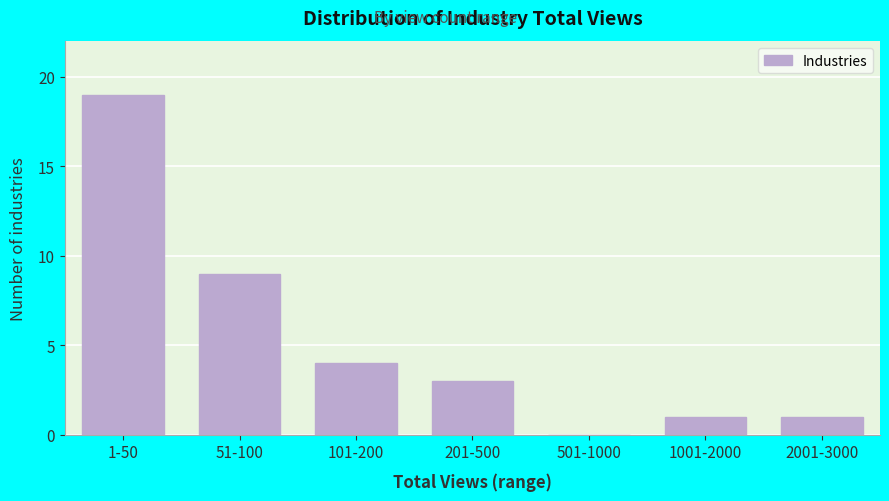

Reading left to right, list all the values displayed in this chart.

1-50=19	51-100=9	101-200=4	201-500=3	501-1000=0	1001-2000=1	2001-3000=1